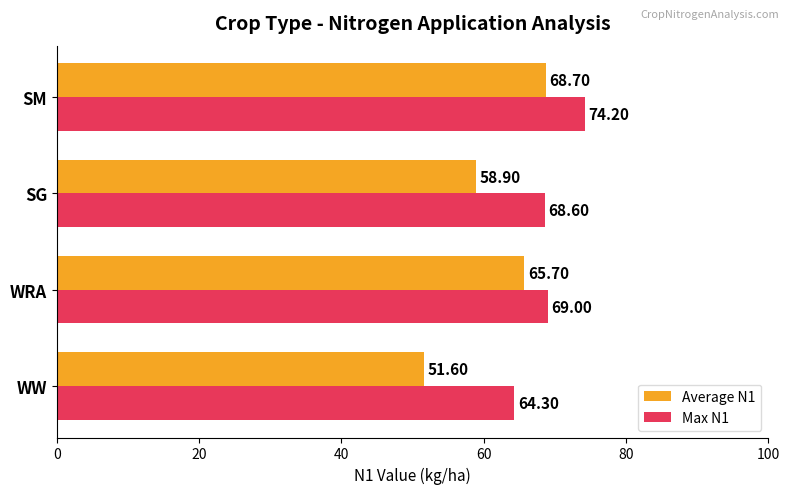

What is the average value of the Max N1 series?

69.0